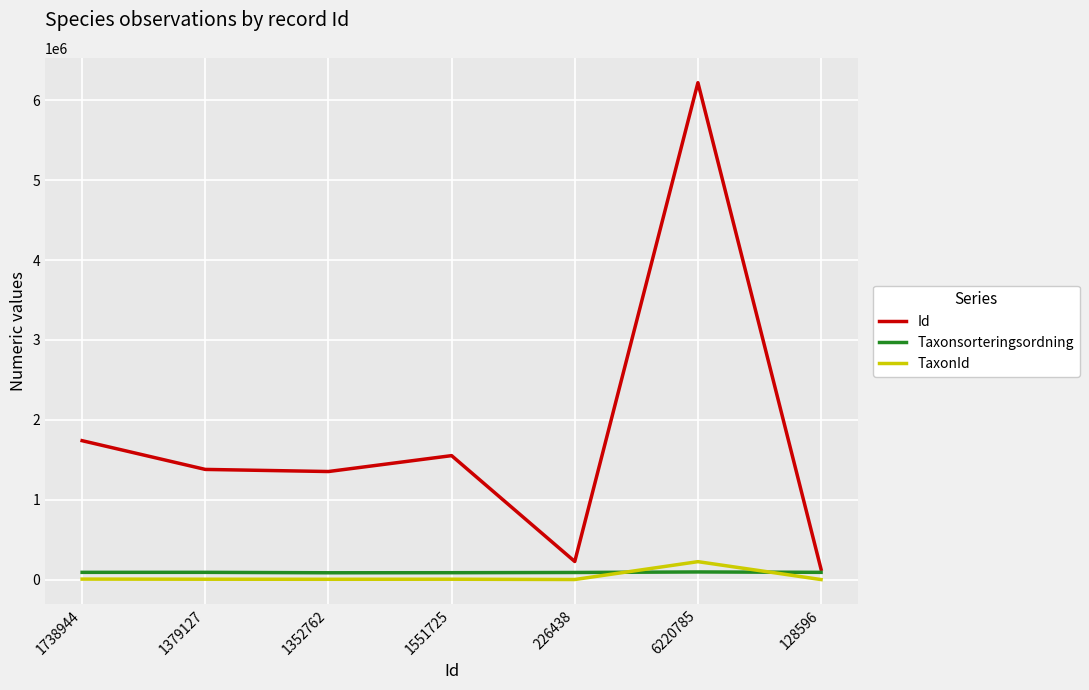

What is the difference between the maximum and minimum values in the TaxonId series?

224213